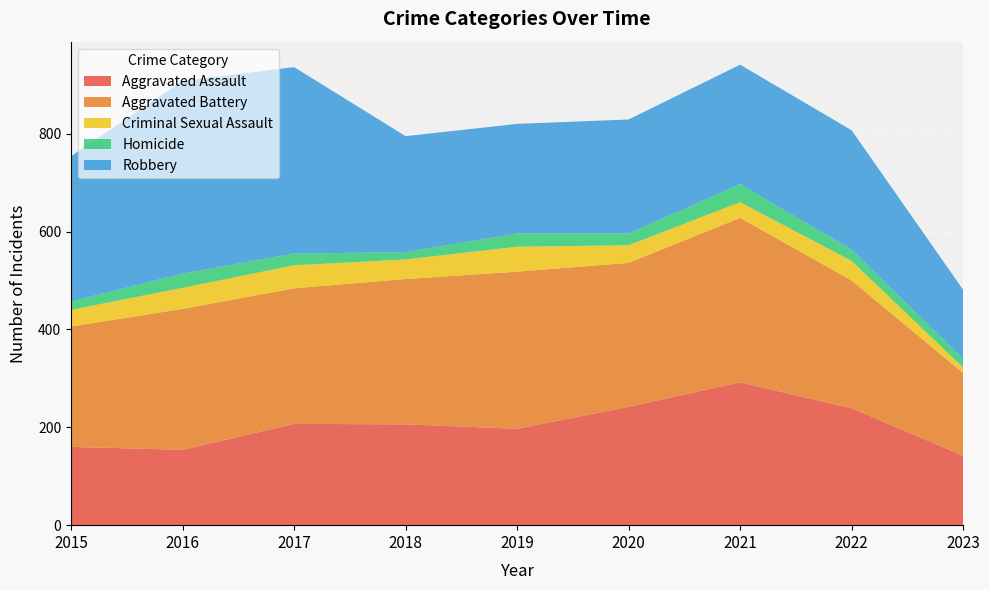

Reading left to right, what are all the values shown in this chart?

Aggravated Assault: 2015=160	2016=154	2017=207	2018=206	2019=197	2020=242	2021=292	2022=239	2023=142
Aggravated Battery: 2015=246	2016=288	2017=277	2018=297	2019=321	2020=294	2021=336	2022=261	2023=169
Criminal Sexual Assault: 2015=34	2016=43	2017=47	2018=40	2019=51	2020=36	2021=32	2022=40	2023=11
Homicide: 2015=17	2016=29	2017=24	2018=15	2019=27	2020=24	2021=37	2022=23	2023=18
Robbery: 2015=297	2016=394	2017=381	2018=237	2019=224	2020=233	2021=244	2022=244	2023=141